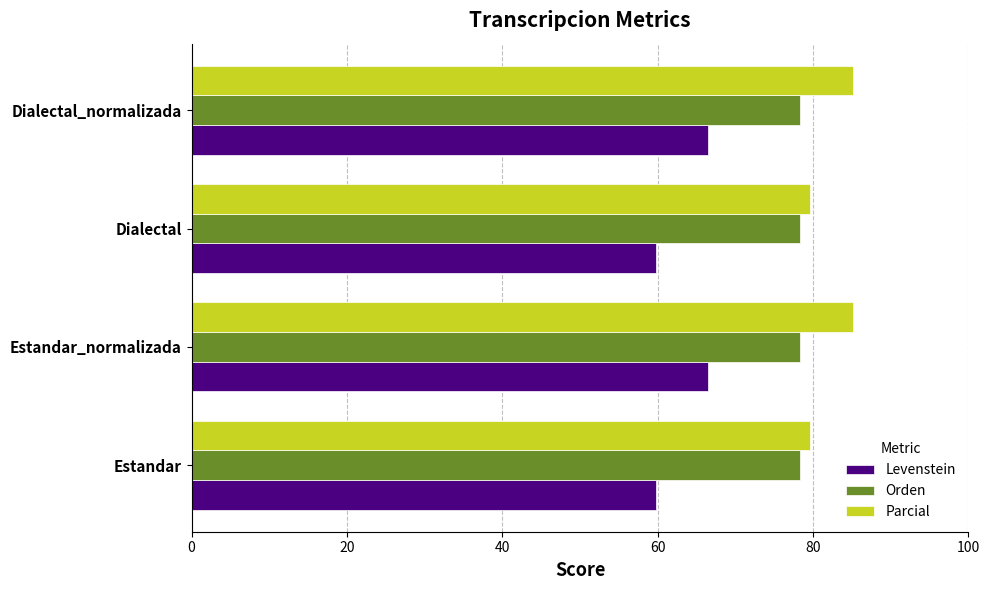

What is the difference between the highest and lowest values at Estandar?

19.9